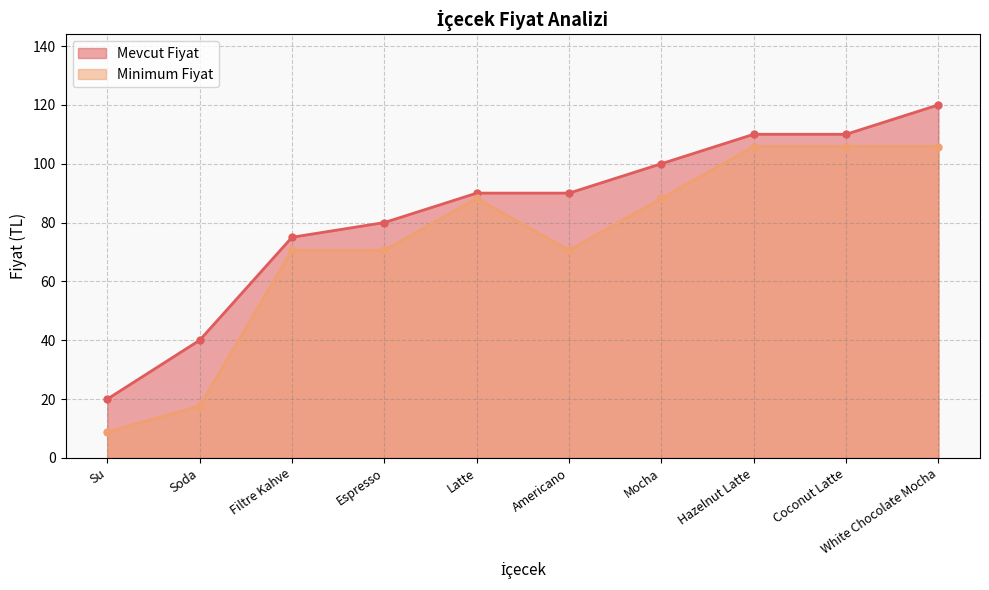

What is the difference between the second highest and second lowest values in the Mevcut Fiyat series?

70.0